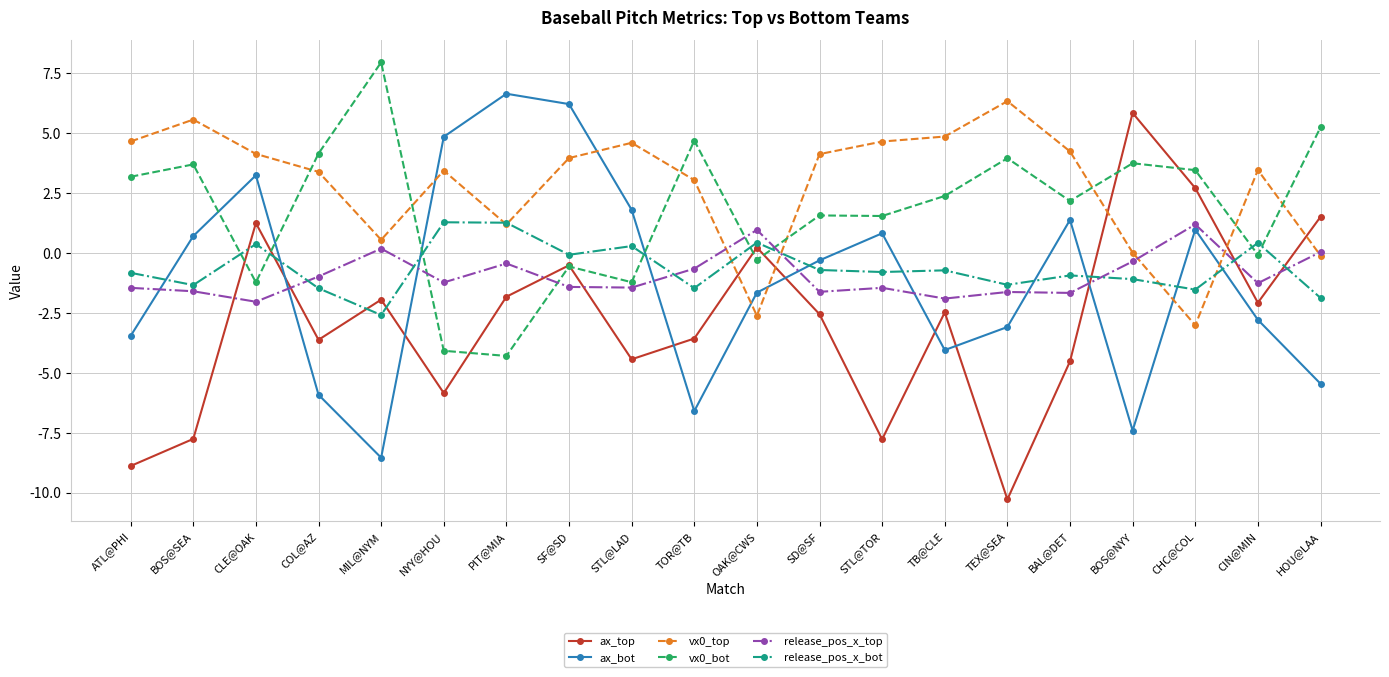

At how many categories does at least one series exceed -2?

20